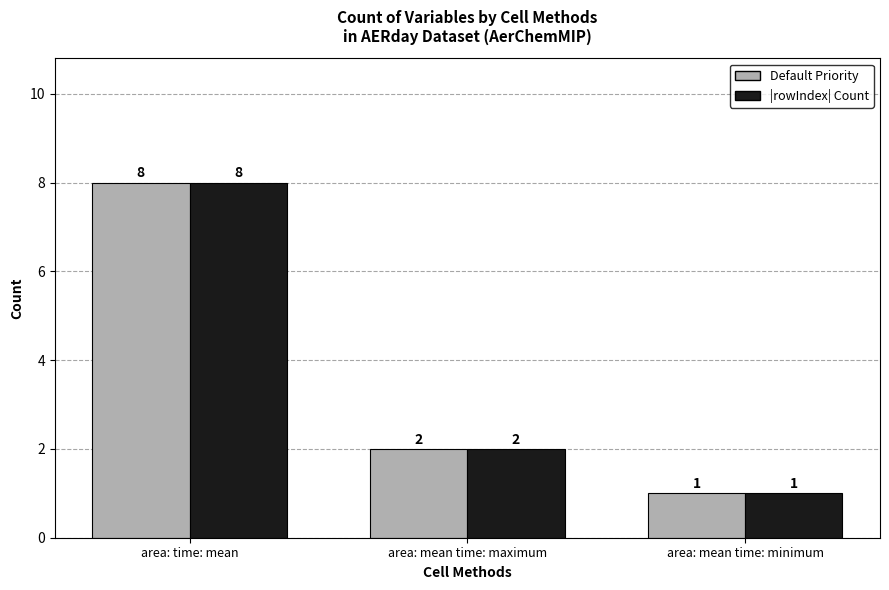

How many data points in |rowIndex| Count are less than 2?

1